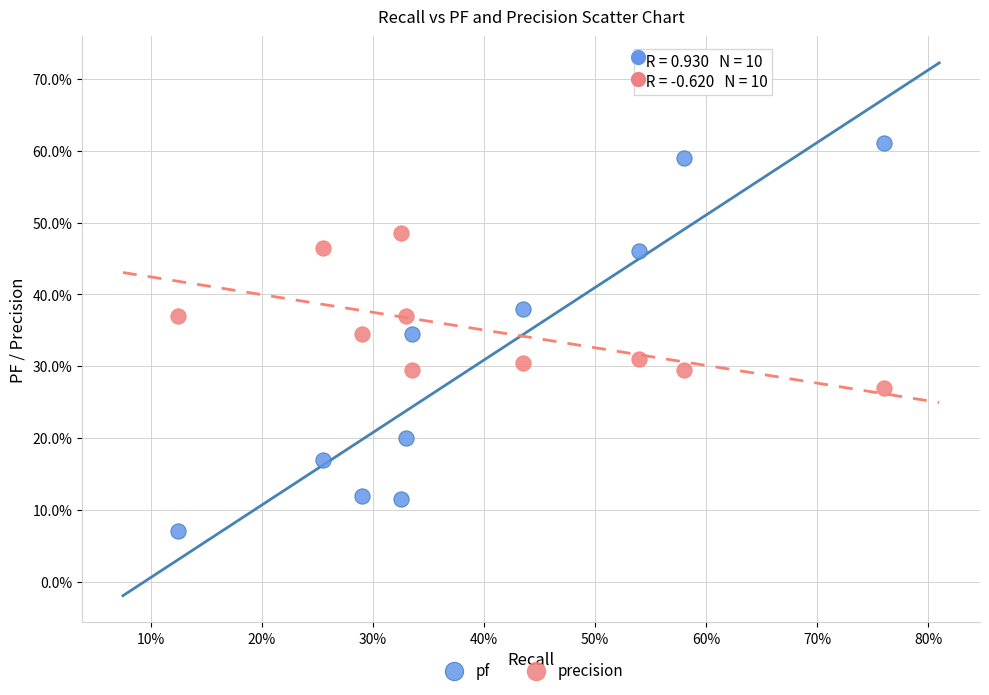

What are all the series names shown in the legend?

pf, precision